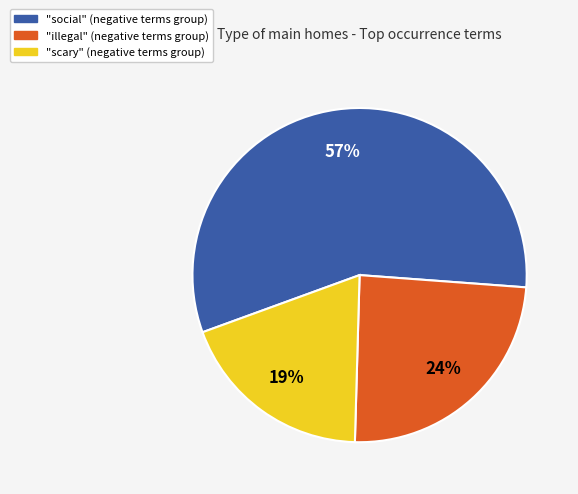

Is there any slice that represents more than half of the pie?

Yes